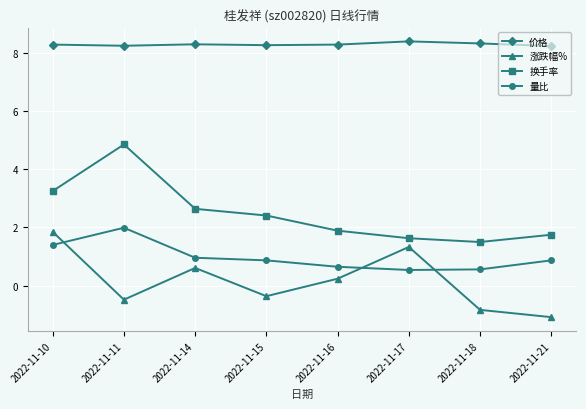

List the labels in order of 换手率 value, smallest first.

2022-11-18, 2022-11-17, 2022-11-21, 2022-11-16, 2022-11-15, 2022-11-14, 2022-11-10, 2022-11-11